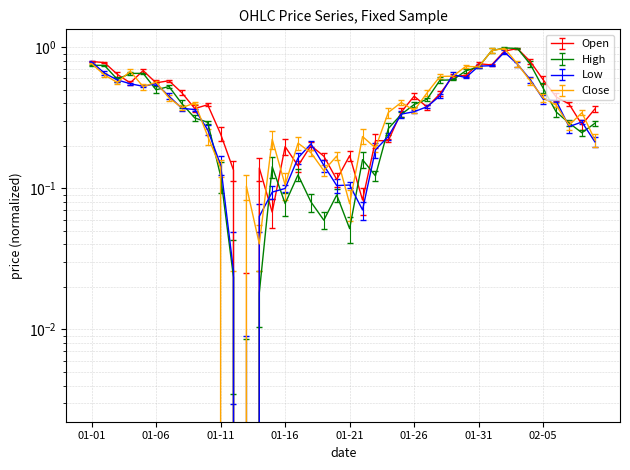

Is the value of Close at 2023-01-26 greater than the value of Low at 2023-01-22?

Yes